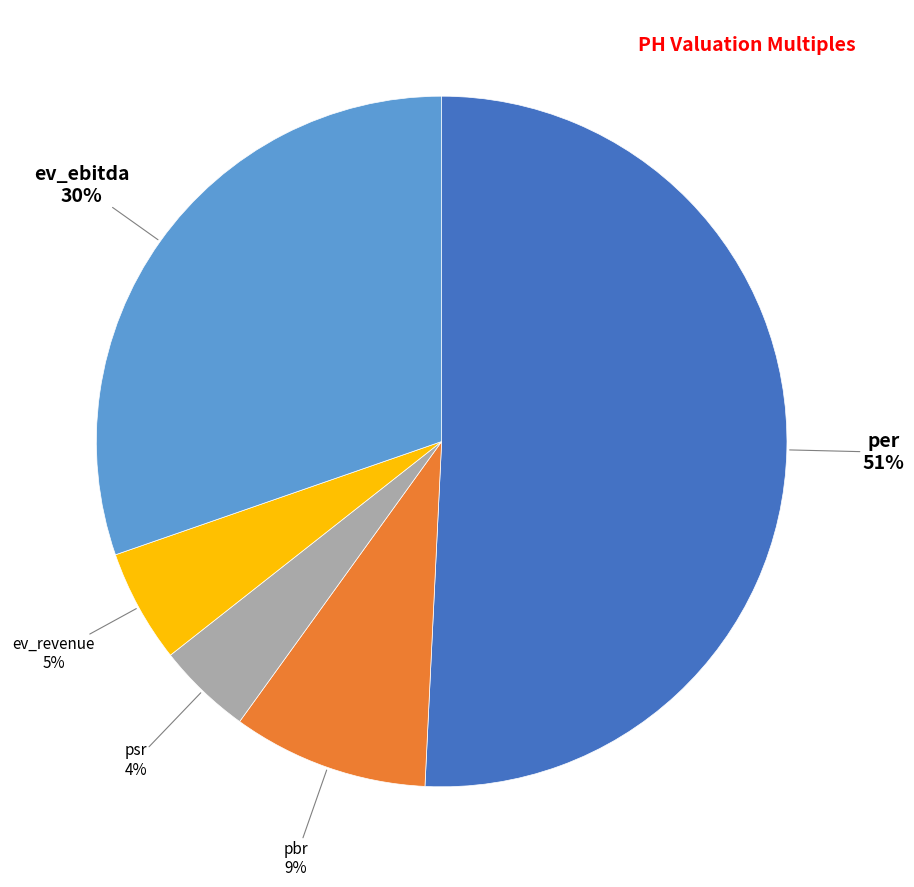

To the nearest percent, what is the average slice percentage?

20%